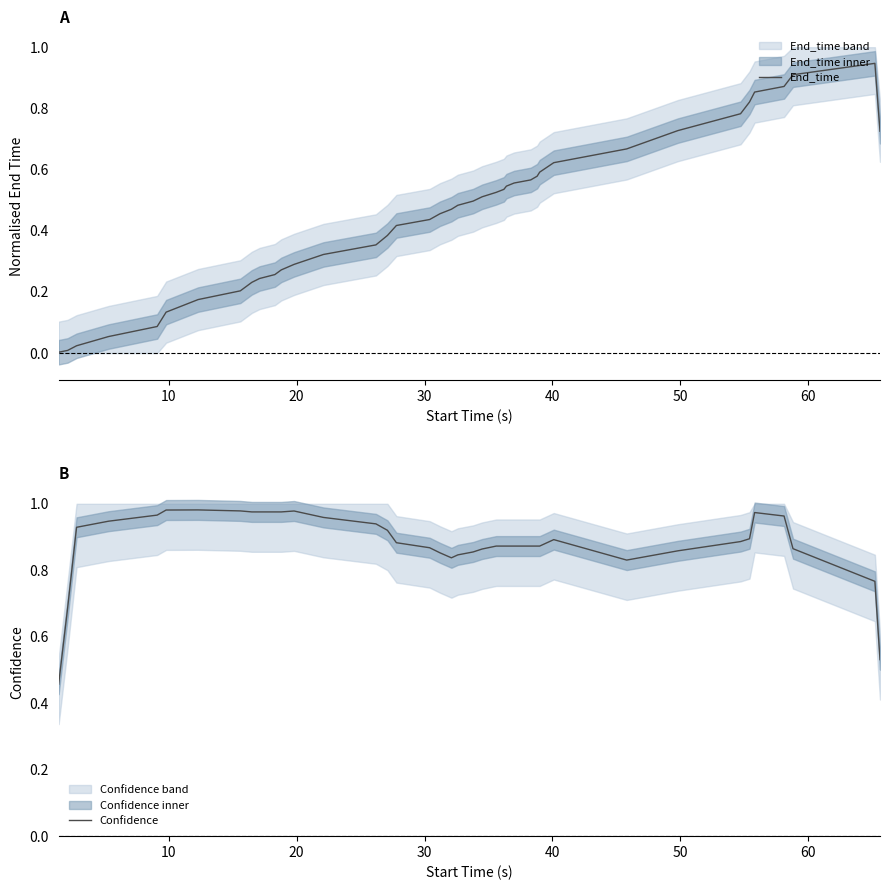

Does the chart have visible grid lines?

No